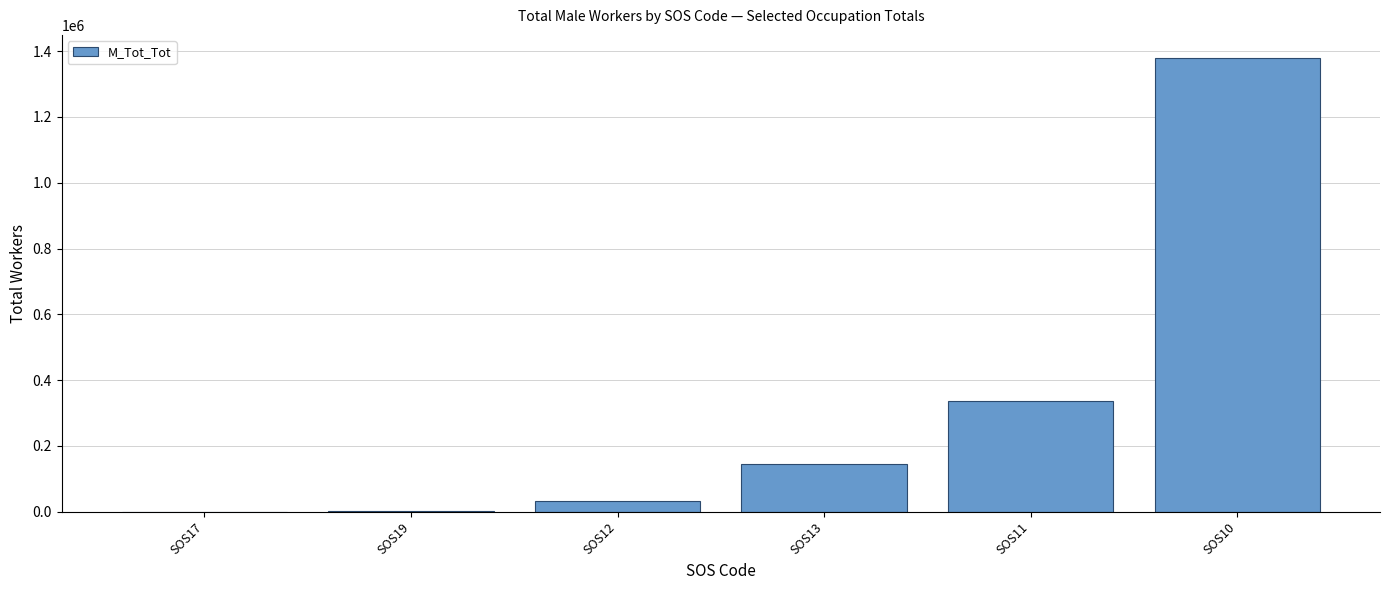

What is the sum of all values?

1895565